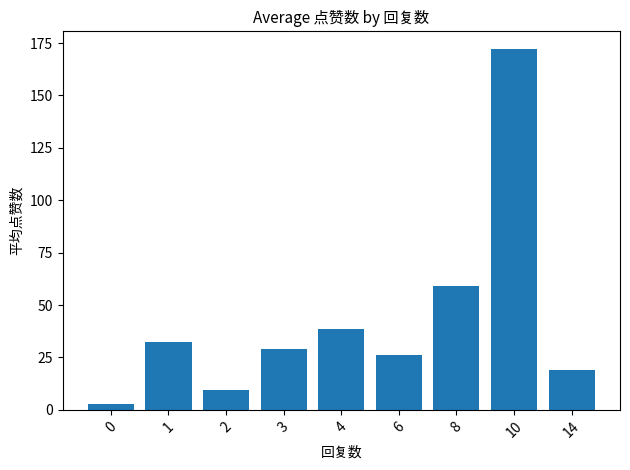

How many bars are there in total?

9